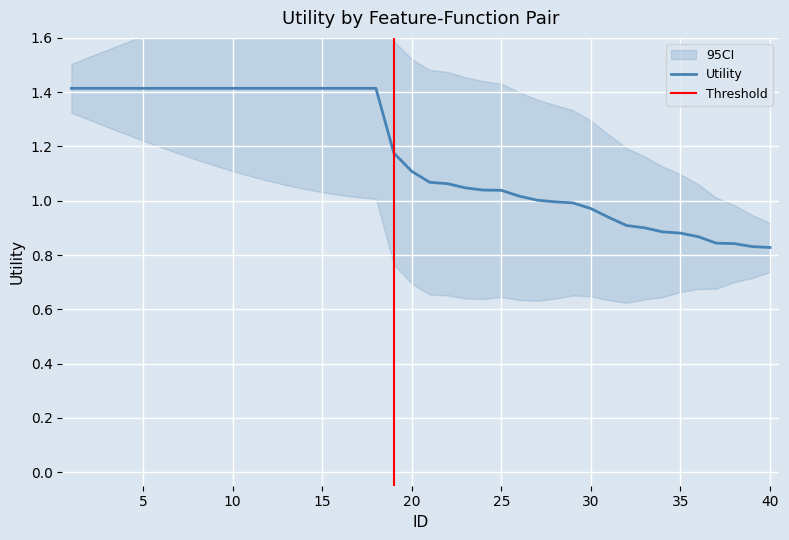

Reading right to left, what are all the values shown in this chart?

40=0.8	39=0.8	38=0.8	37=0.8	36=0.9	35=0.9	34=0.9	33=0.9	32=0.9	31=0.9	30=1.0	29=1.0	28=1.0	27=1.0	26=1.0	25=1.0	24=1.0	23=1.0	22=1.1	21=1.1	20=1.1	19=1.2	18=1.4	17=1.4	16=1.4	15=1.4	14=1.4	13=1.4	12=1.4	11=1.4	10=1.4	9=1.4	8=1.4	7=1.4	6=1.4	5=1.4	4=1.4	3=1.4	2=1.4	1=1.4